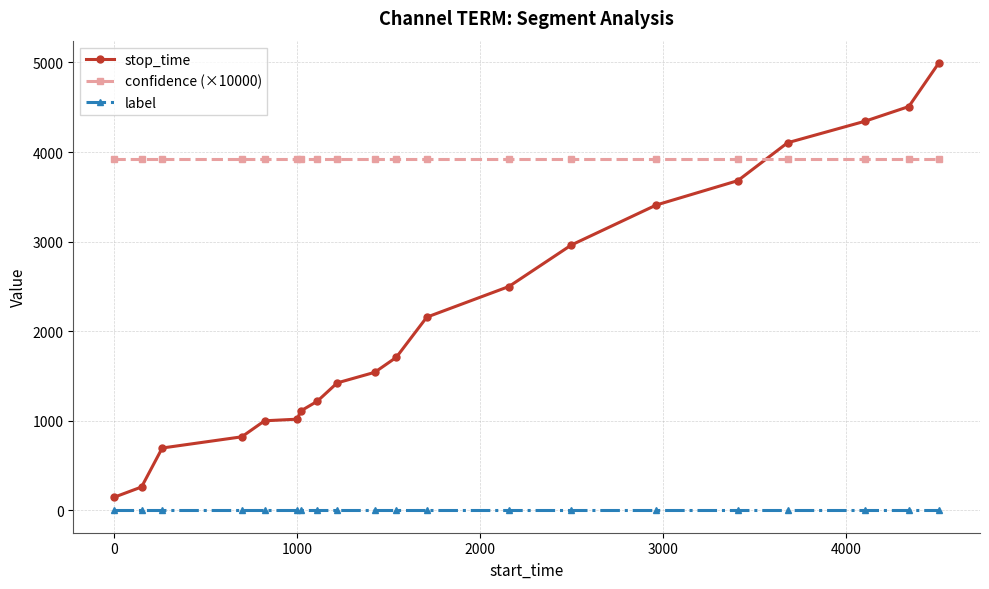

Rank the series by their maximum value, from highest to lowest.

stop_time, confidence (×10000), label